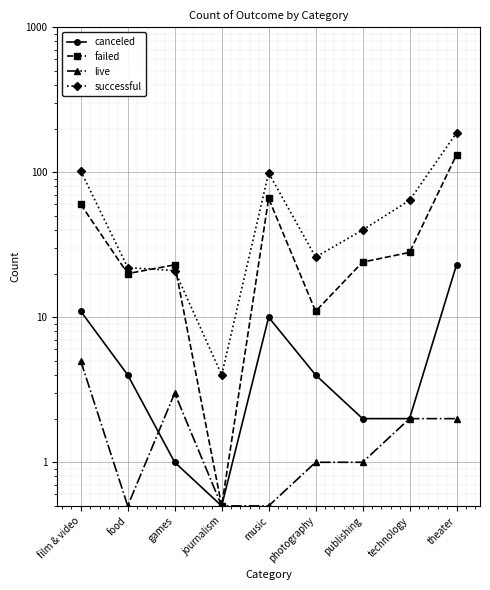

The value of failed at publishing is 24.0. True or false?

True